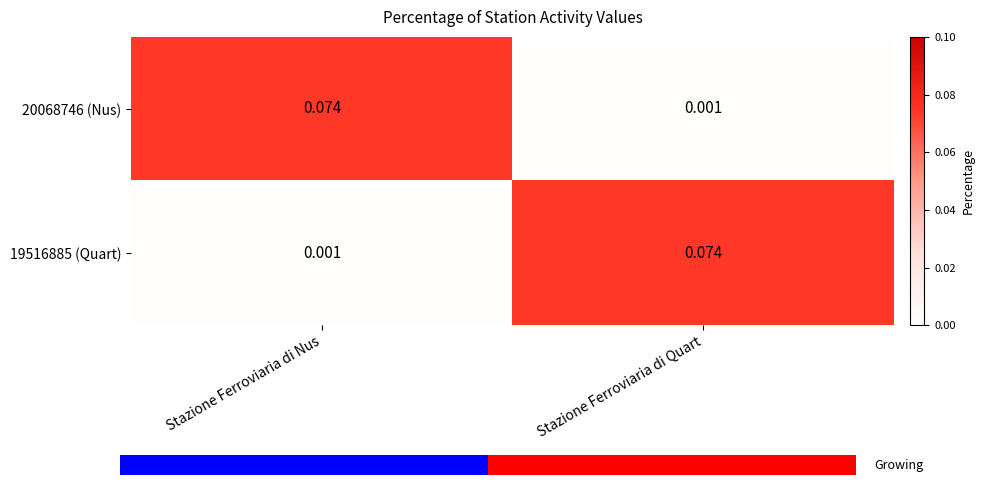

Reading left to right, list all the values displayed in this chart.

20068746 (Nus): Stazione Ferroviaria di Nus=0.1	Stazione Ferroviaria di Quart=0.0
19516885 (Quart): Stazione Ferroviaria di Nus=0.0	Stazione Ferroviaria di Quart=0.1